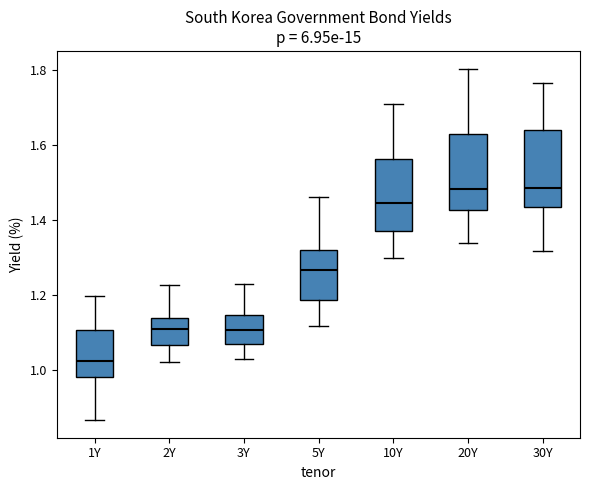

Reading left to right, transcribe this box plot: for each box, give where its median line is, the range the box spans, and where its two whiskers end, as read against the y-axis. The values are not printed on the chart, so give them approximately, as read against the axis.

1Y: median 1.02, box 0.98 to 1.10, whiskers 0.86 to 1.20
2Y: median 1.10, box 1.06 to 1.14, whiskers 1.02 to 1.22
3Y: median 1.10, box 1.06 to 1.14, whiskers 1.02 to 1.22
5Y: median 1.26, box 1.18 to 1.32, whiskers 1.12 to 1.46
10Y: median 1.44, box 1.38 to 1.56, whiskers 1.30 to 1.70
20Y: median 1.48, box 1.42 to 1.62, whiskers 1.34 to 1.80
30Y: median 1.48, box 1.44 to 1.64, whiskers 1.32 to 1.76